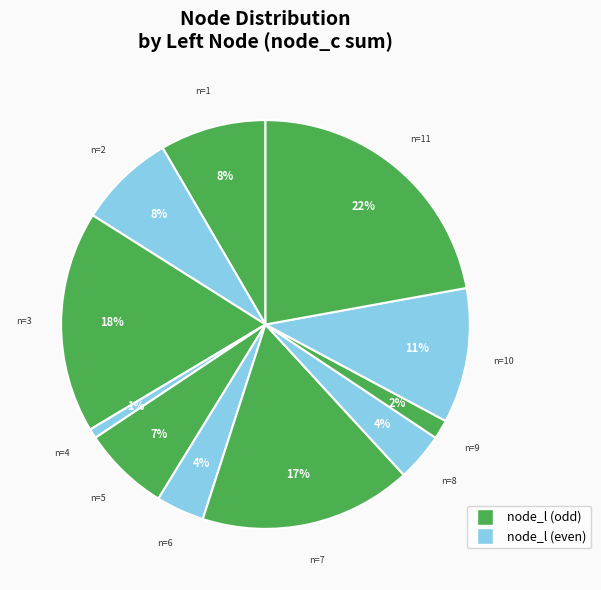

How many slices are in this pie chart?

11